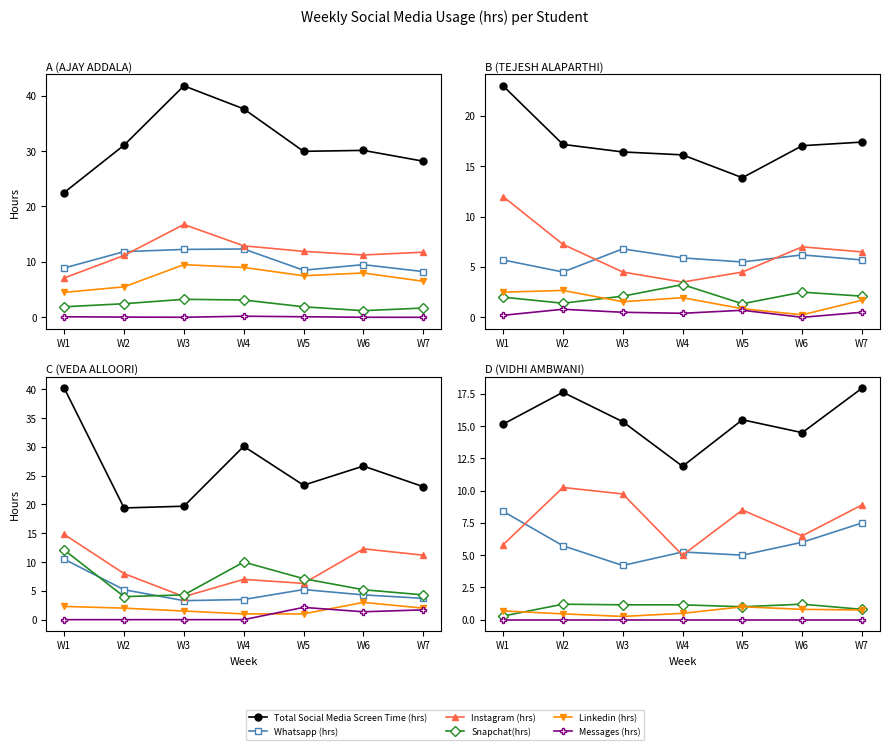

True or false: Messages (hrs) and Linkedin (hrs) intersect in this chart.

False